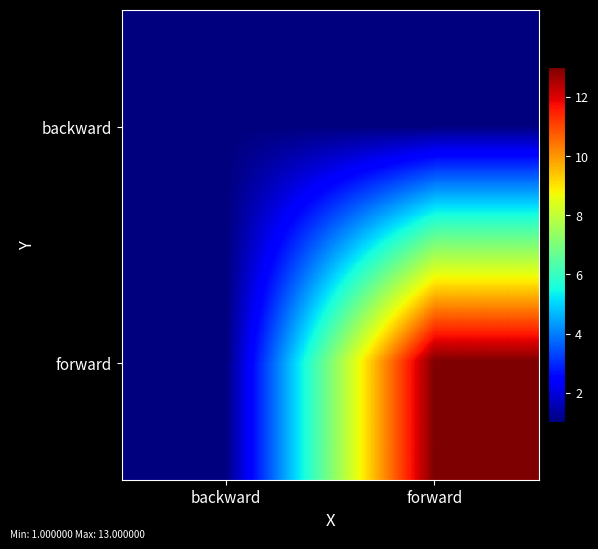

At forward, list the series in order from smallest to largest.

backward, forward